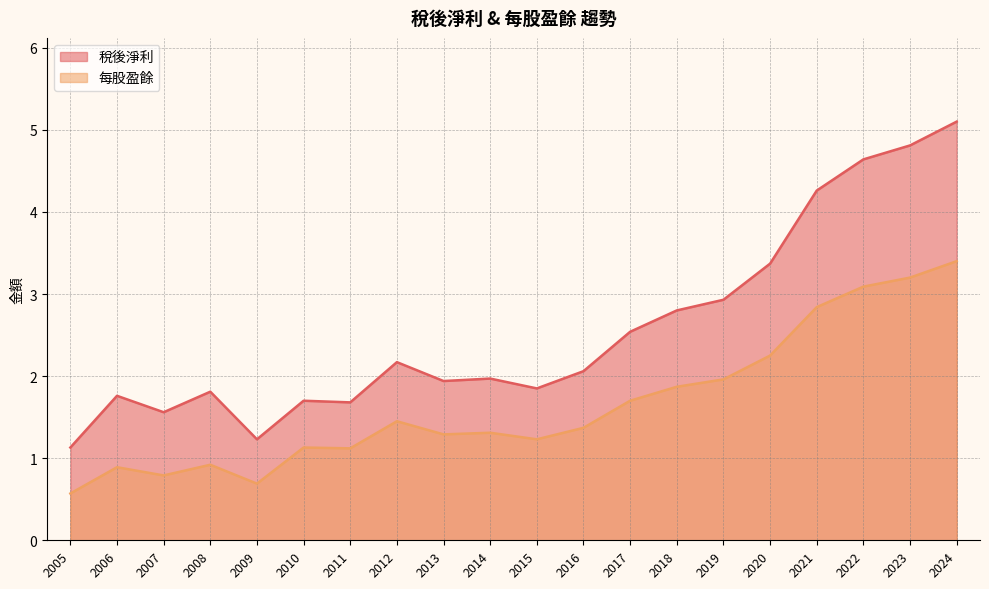

True or false: 每股盈餘 and 稅後淨利 cross at least once.

False